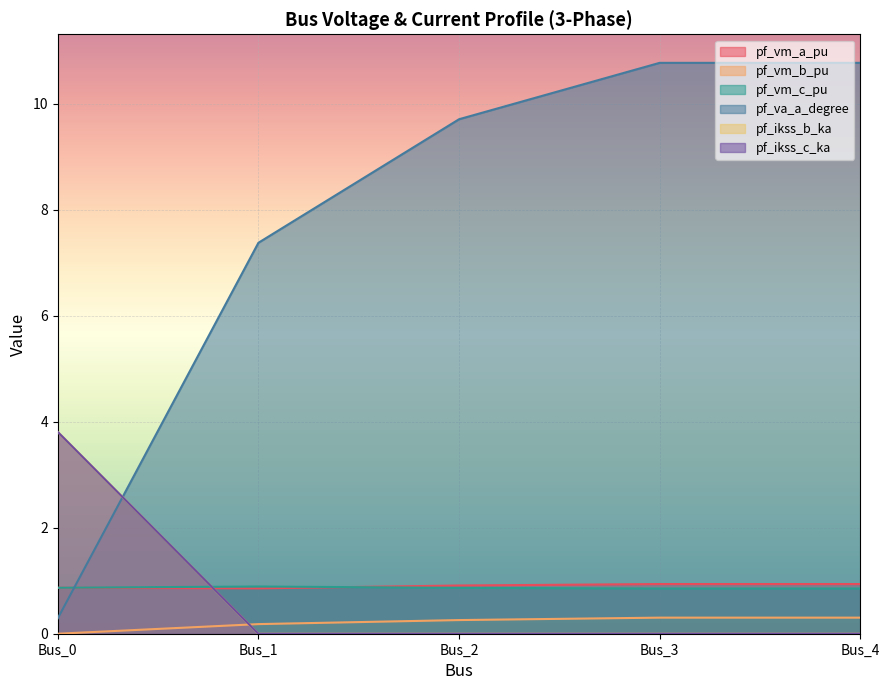

Reading left to right, list all the values displayed in this chart.

pf_vm_a_pu: Bus_0=0.9	Bus_1=0.9	Bus_2=0.9	Bus_3=0.9	Bus_4=0.9
pf_vm_b_pu: Bus_0=0.0	Bus_1=0.2	Bus_2=0.3	Bus_3=0.3	Bus_4=0.3
pf_vm_c_pu: Bus_0=0.9	Bus_1=0.9	Bus_2=0.9	Bus_3=0.9	Bus_4=0.9
pf_va_a_degree: Bus_0=0.3	Bus_1=7.4	Bus_2=9.7	Bus_3=10.8	Bus_4=10.8
pf_ikss_b_ka: Bus_0=3.8	Bus_1=0.0	Bus_2=0.0	Bus_3=0.0	Bus_4=0.0
pf_ikss_c_ka: Bus_0=3.8	Bus_1=0.0	Bus_2=0.0	Bus_3=0.0	Bus_4=0.0